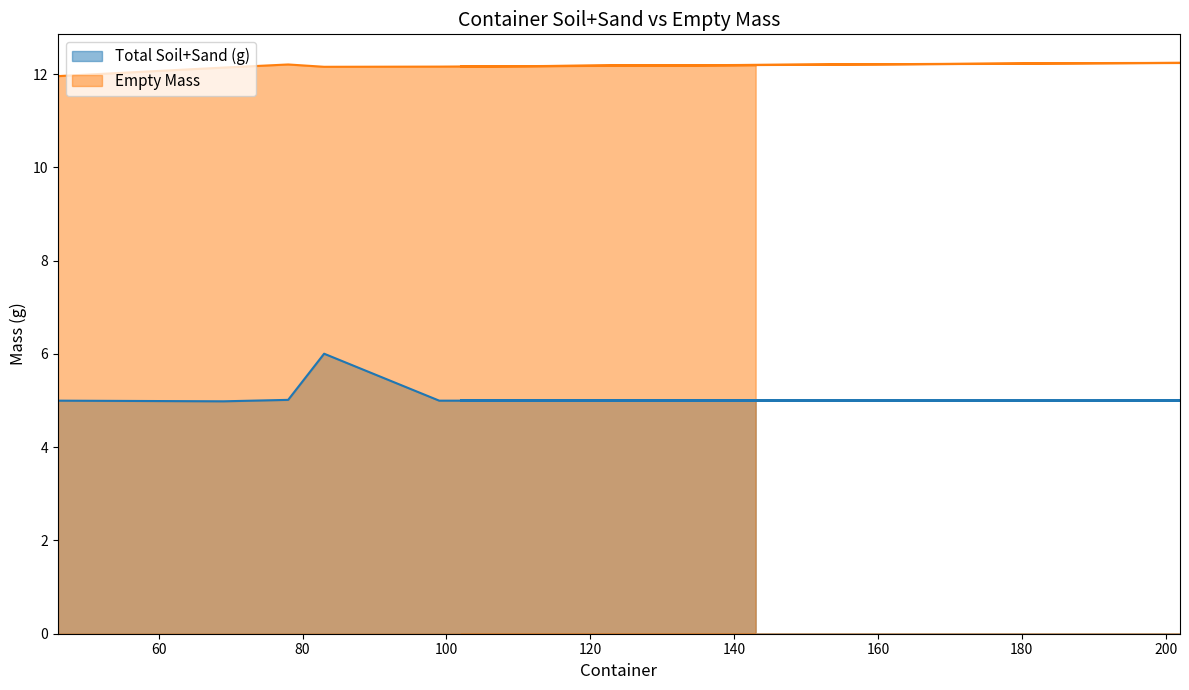

Which category has the highest value across all series?

202